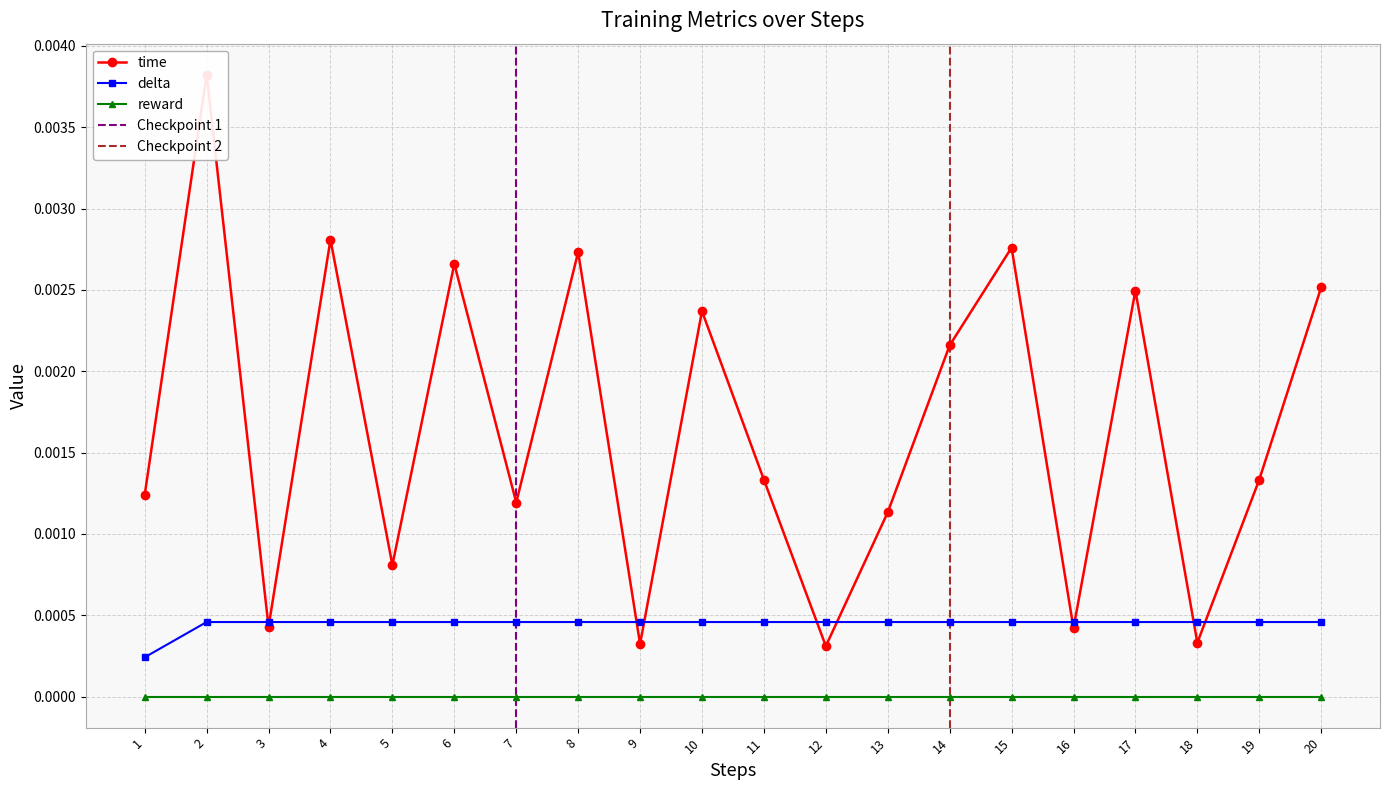

The value of delta at 4 is 0.0. True or false?

False